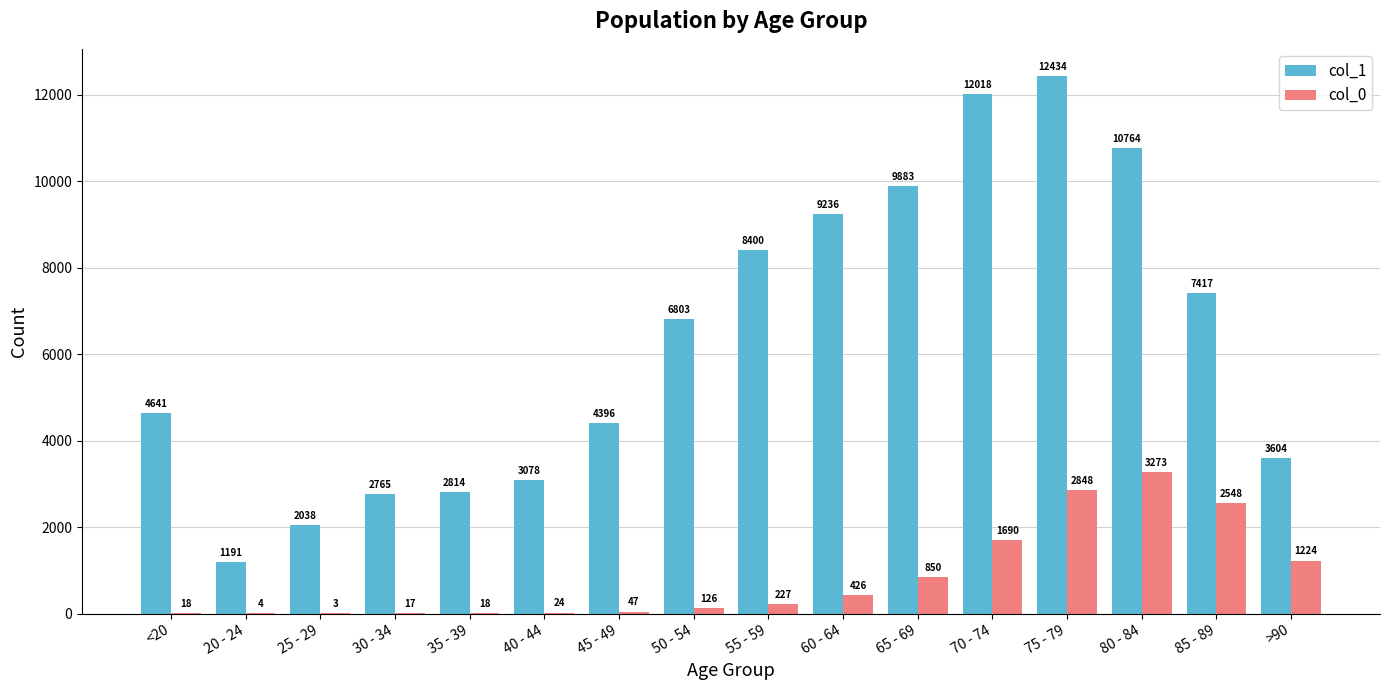

Which series has the largest total across all categories?

col_1